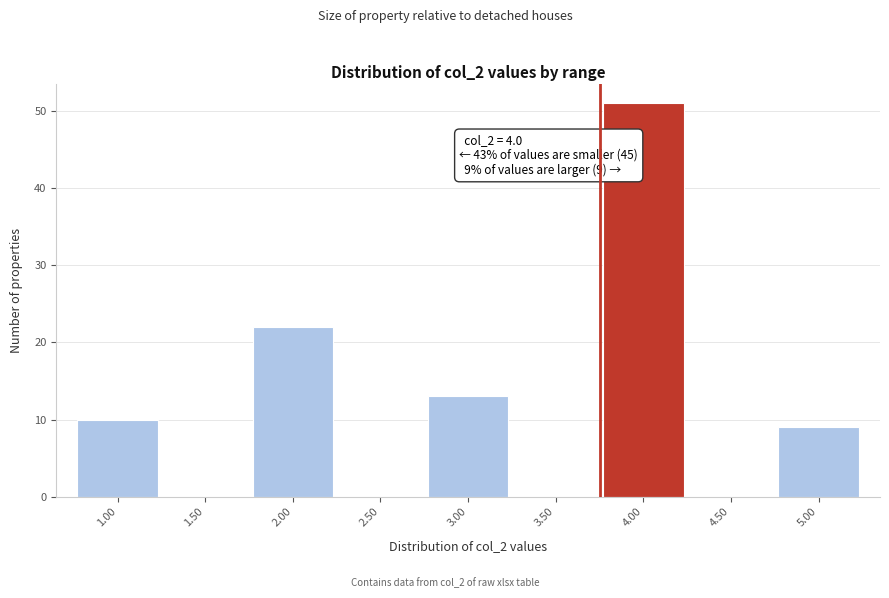

Reading left to right, transcribe all the data shown in this chart.

1.00=10	1.50=0	2.00=22	2.50=0	3.00=13	3.50=0	4.00=51	4.50=0	5.00=9